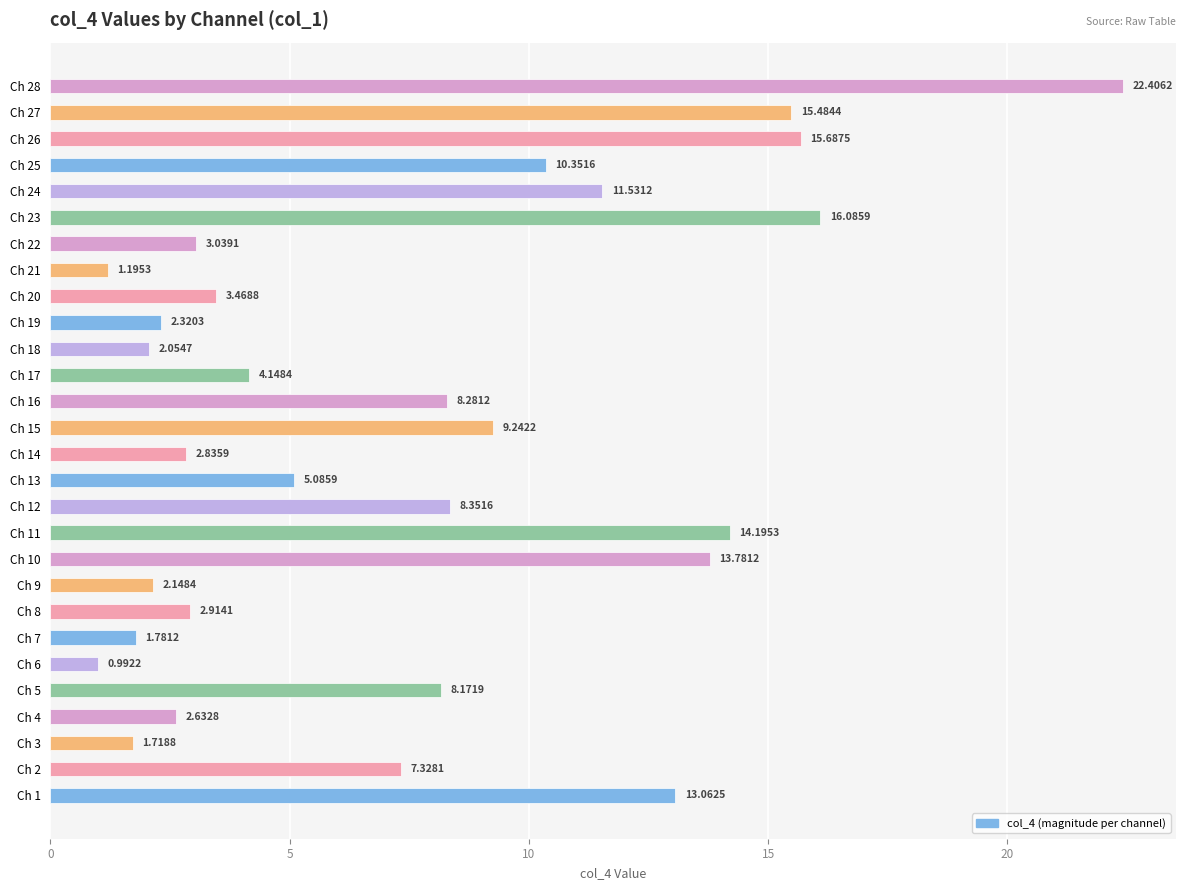

What is the ratio of the value at Ch 5 to the value at Ch 26?

0.5